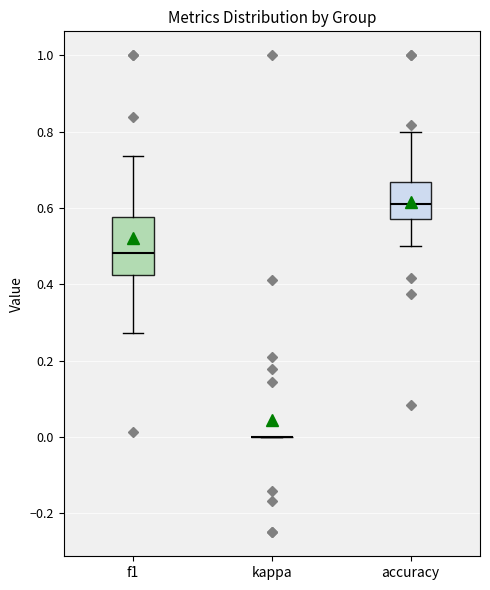

Where does the median line of the box for accuracy sit on the y-axis? The values are not printed on the chart, so give them approximately, as read against the axis.

0.62